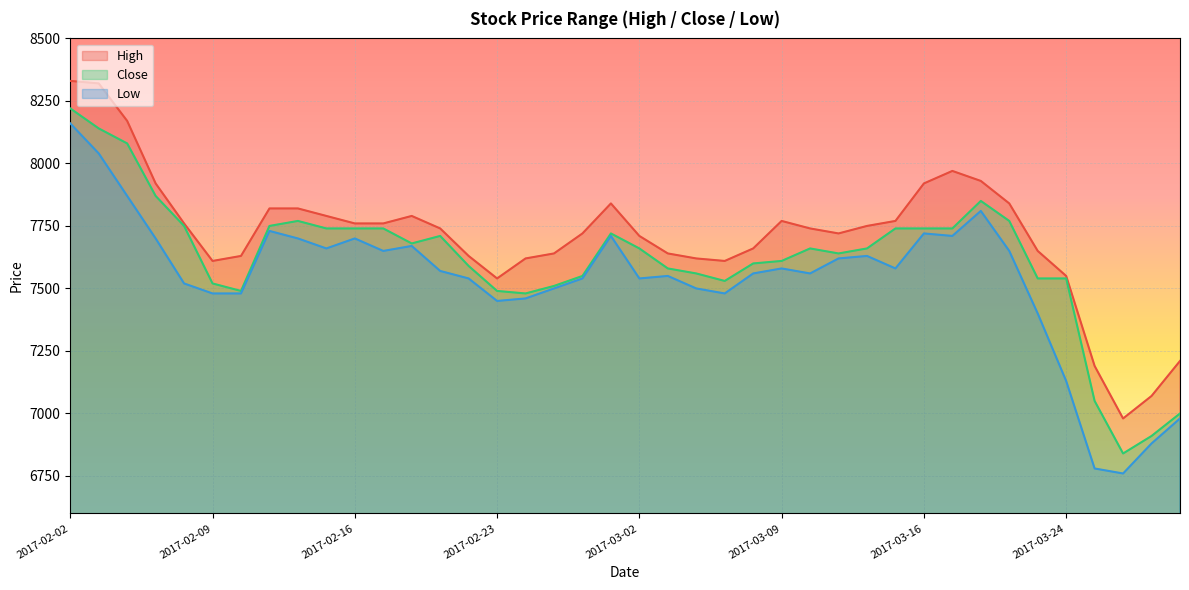

The value of Low at 2017-02-10 is 7480. True or false?

True